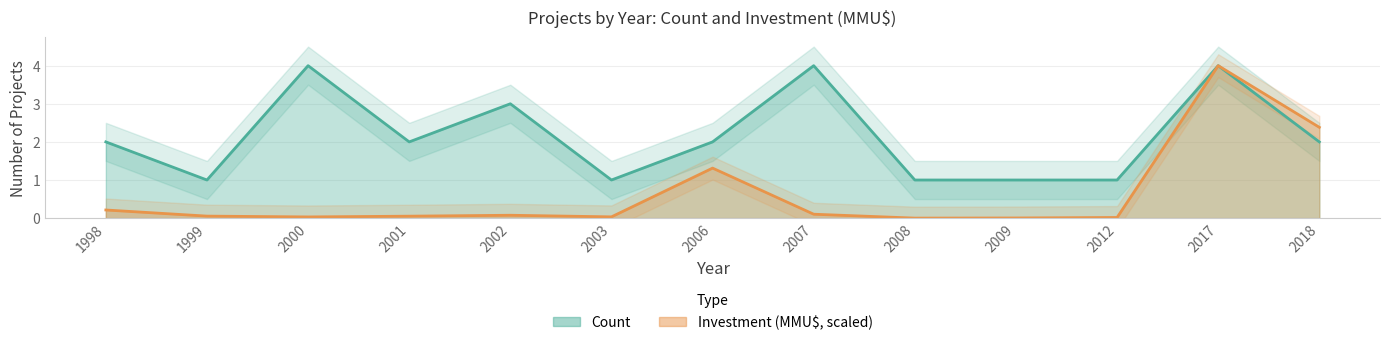

True or false: Investment has a value of 0.0 at 1999.

False